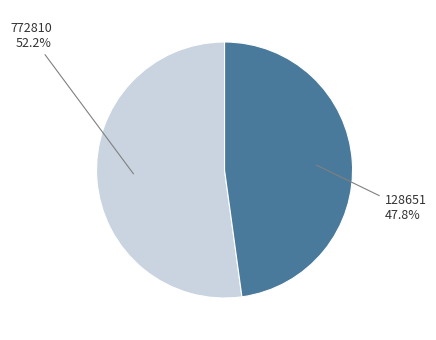

To the nearest percent, what is the average slice percentage?

50%